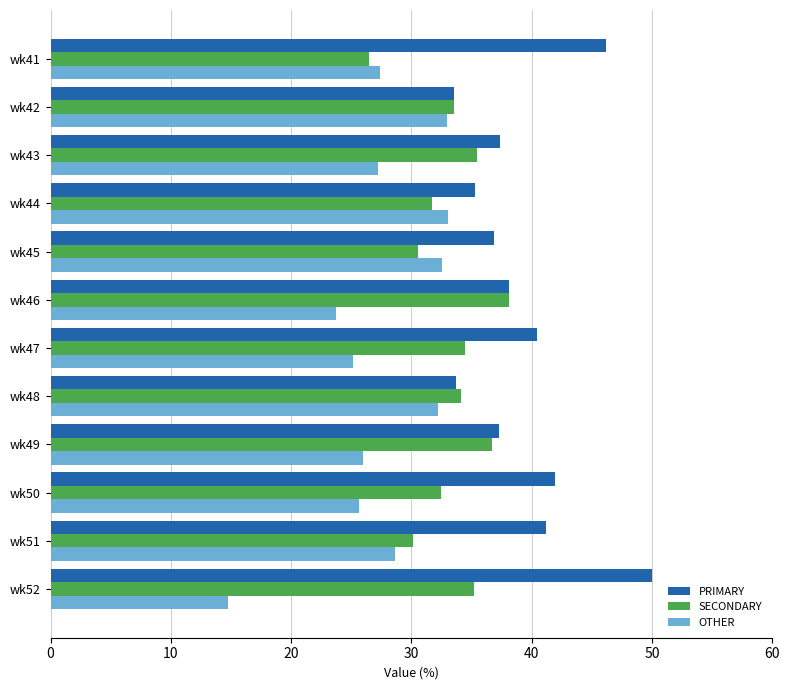

What is the minimum value for PRIMARY?

33.5